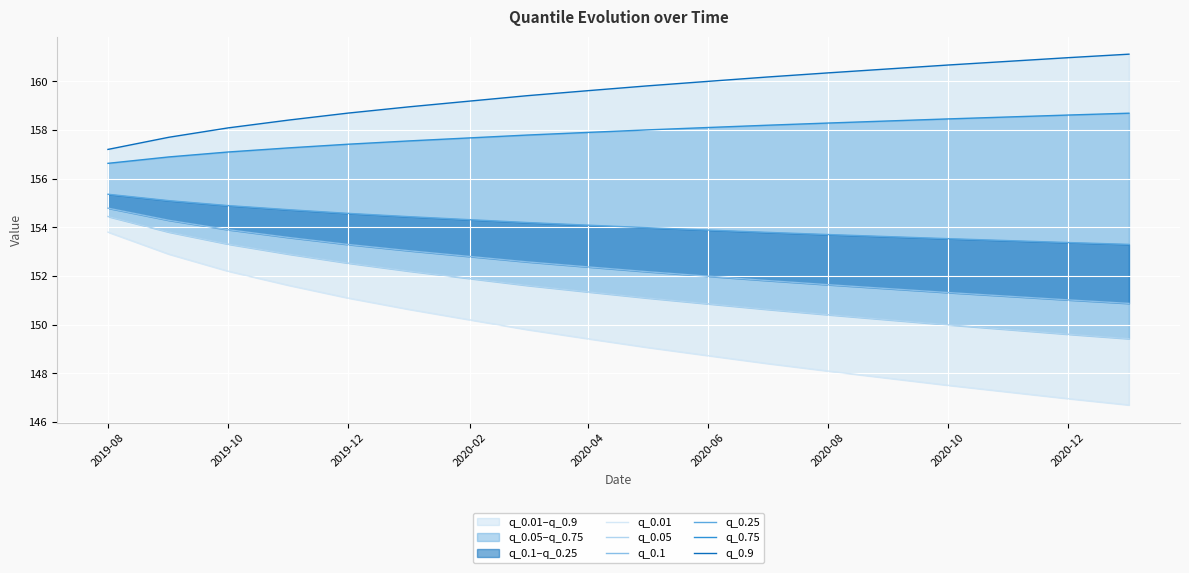

Is it true that q_0.9 equals 109.1 at 2020-02?

False